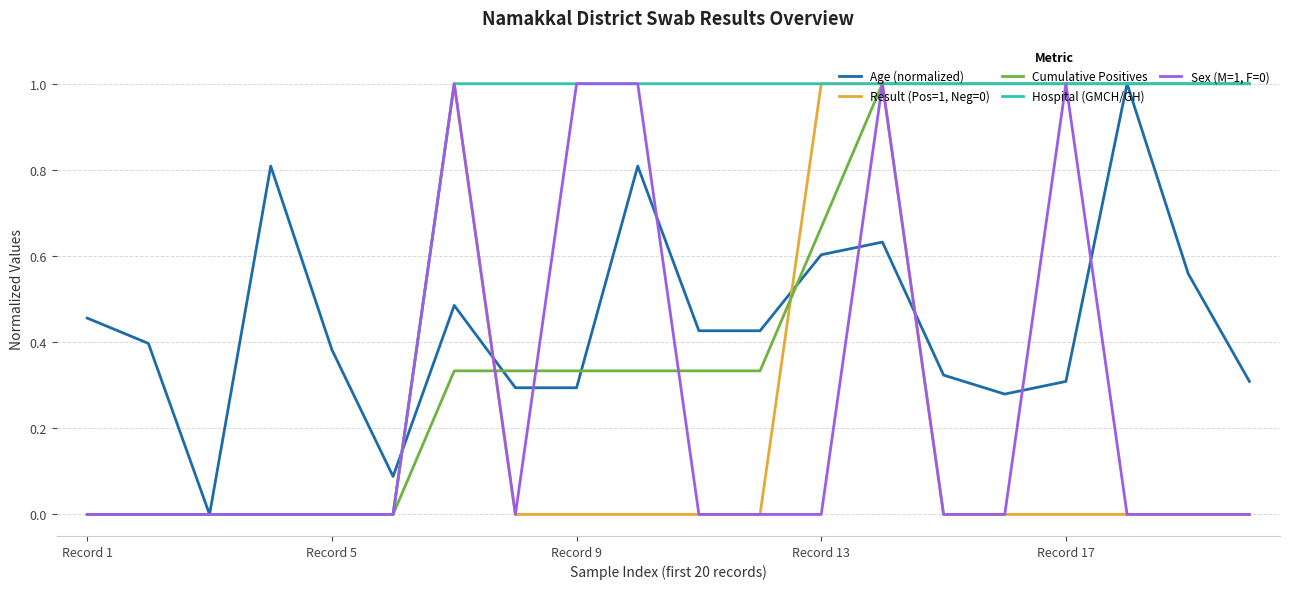

What is the maximum value shown in the chart?

1.0